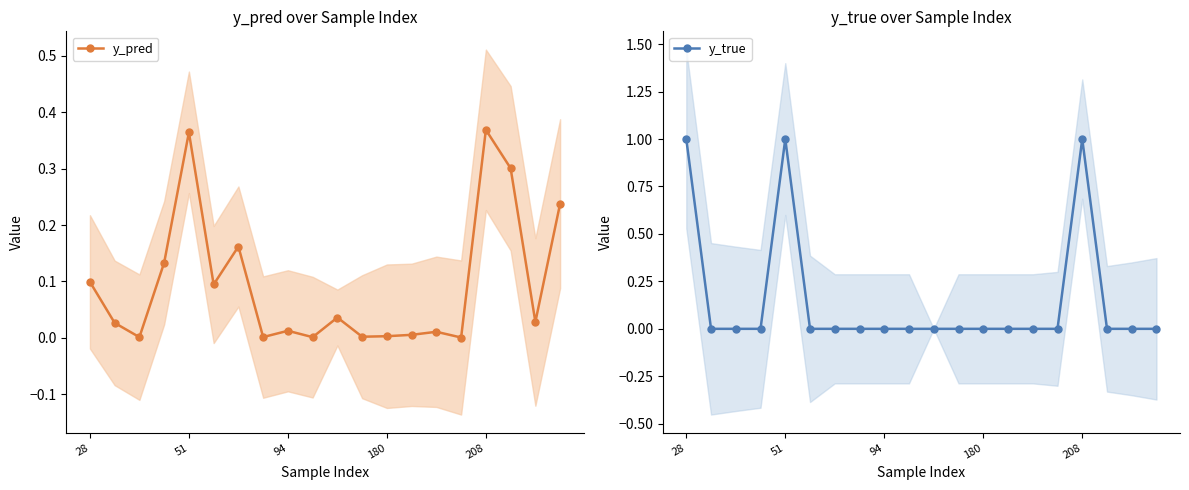

List the series in order of their peak value, highest first.

y_true, y_pred